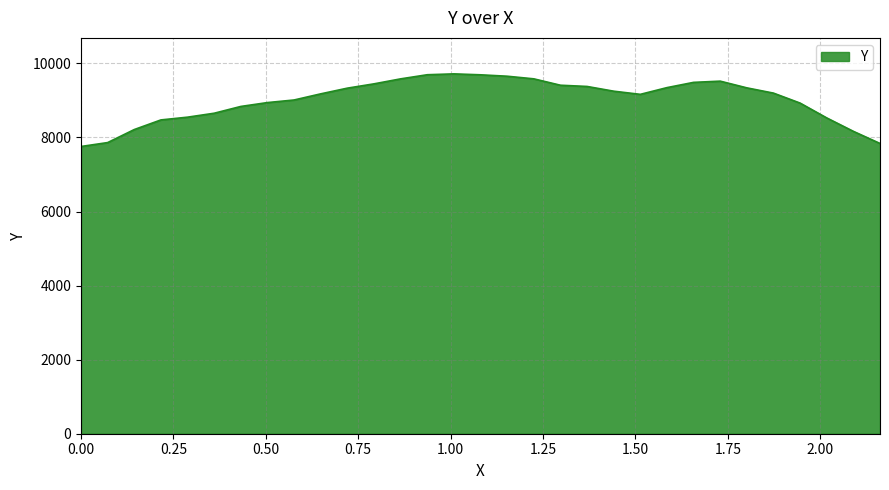

What is the smallest value displayed?

7756.0